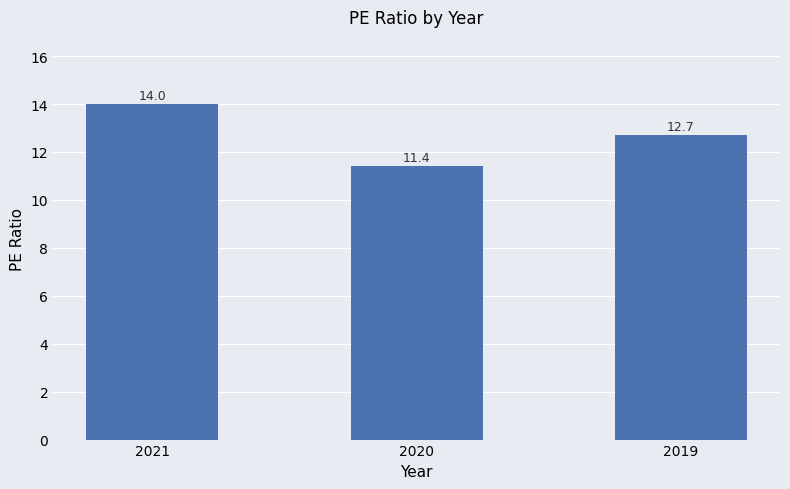

What is the value of the 1st bar from the left?

14.0